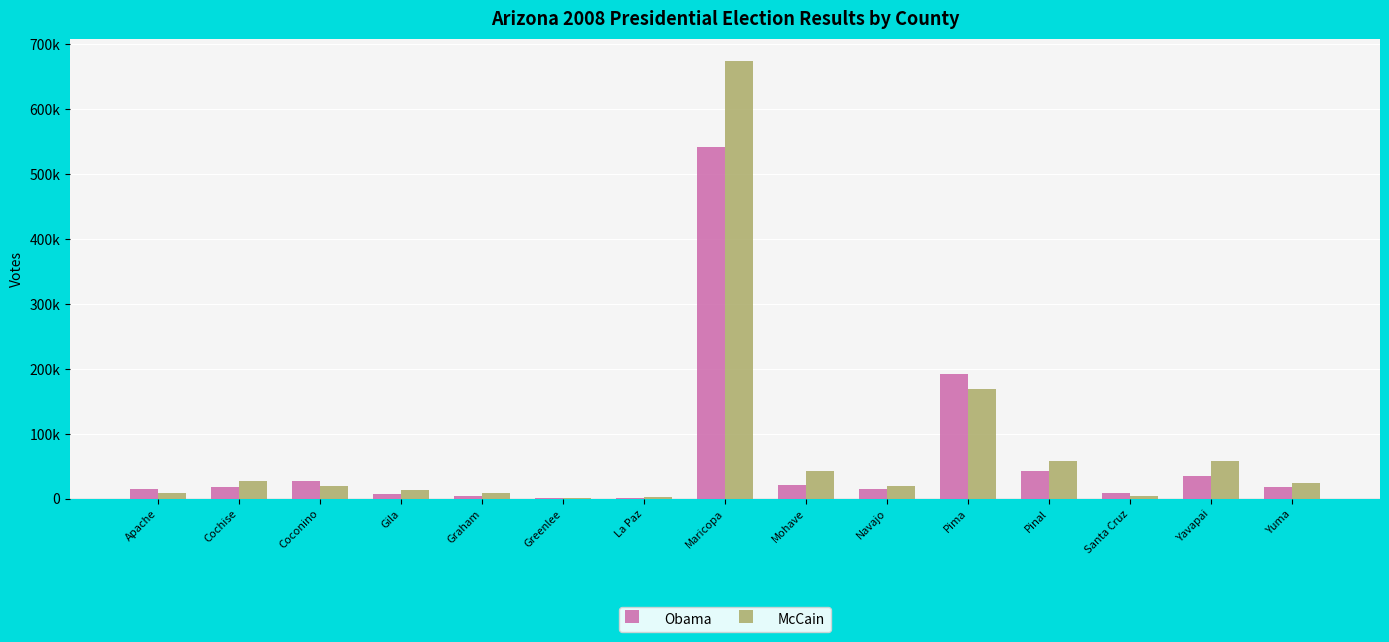

What is the label of the 2nd bar from the left?

Cochise